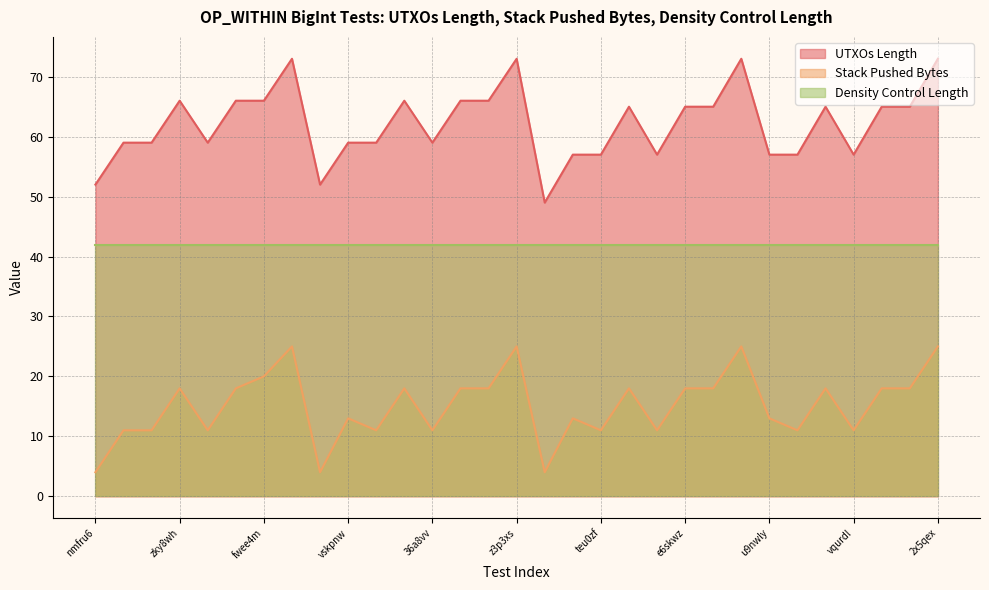

What is the label of the 23rd point from the right?

4k06vl